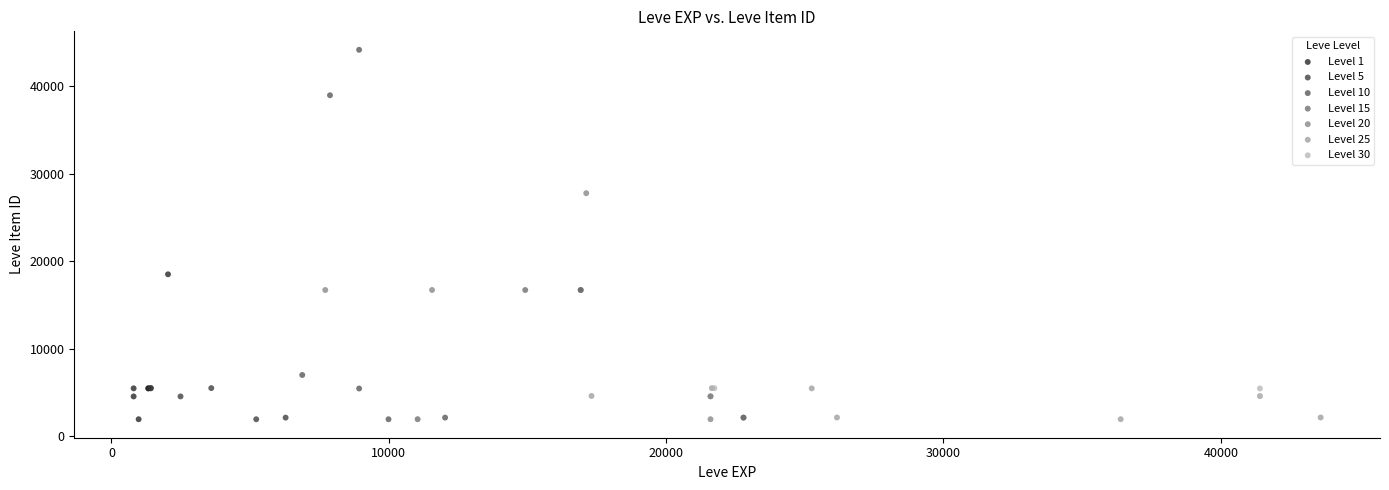

Which series reaches the maximum Y coordinate?

Level 10